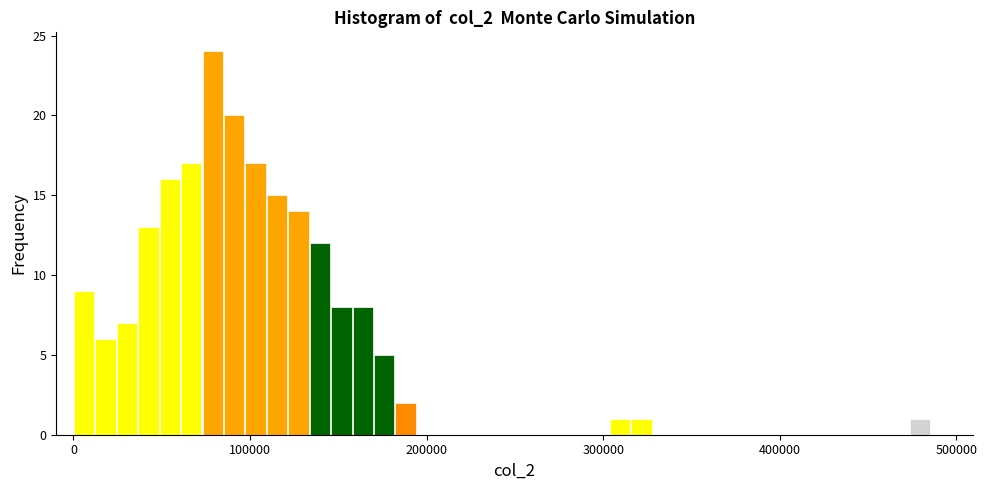

Around what value on the x-axis is the tallest bar? Give the approximate position of its centre, as read against the axis.

80000